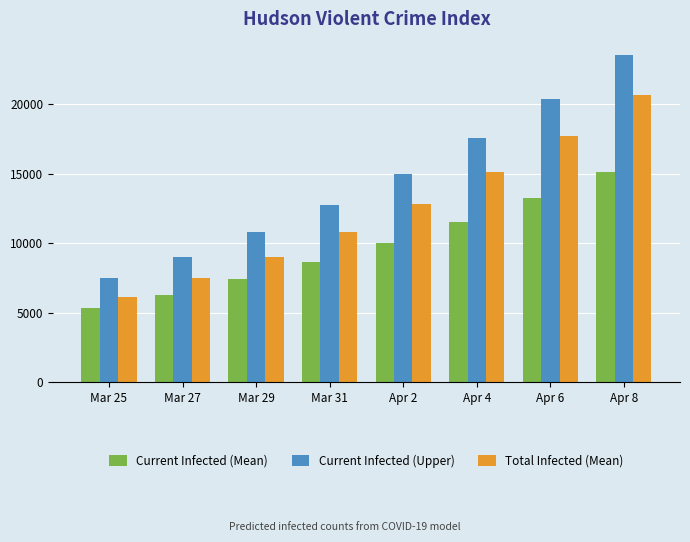

How many data points in Total Infected (Mean) are less than 12820?

4